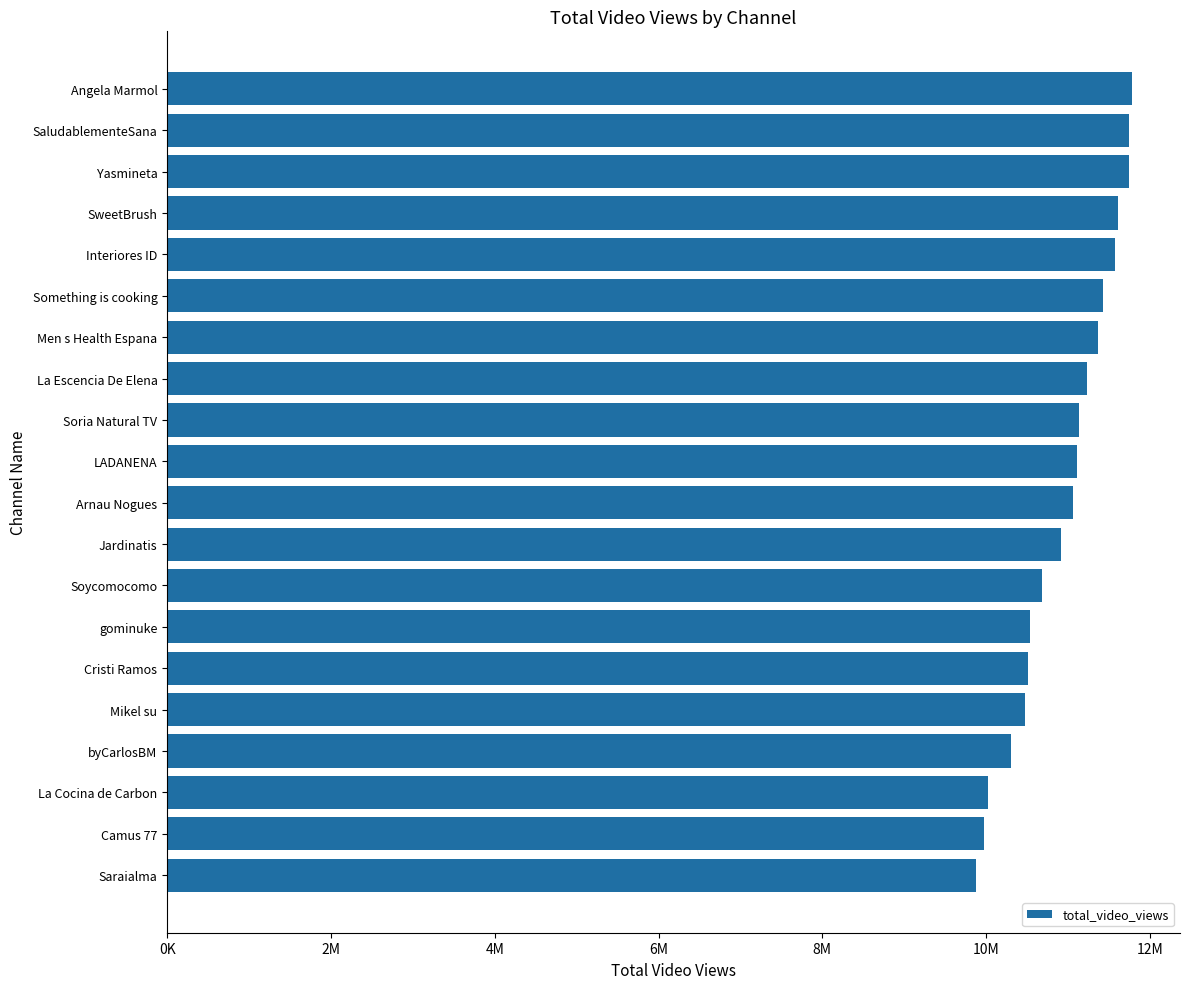

Which category has the lowest value across all series?

Saraialma